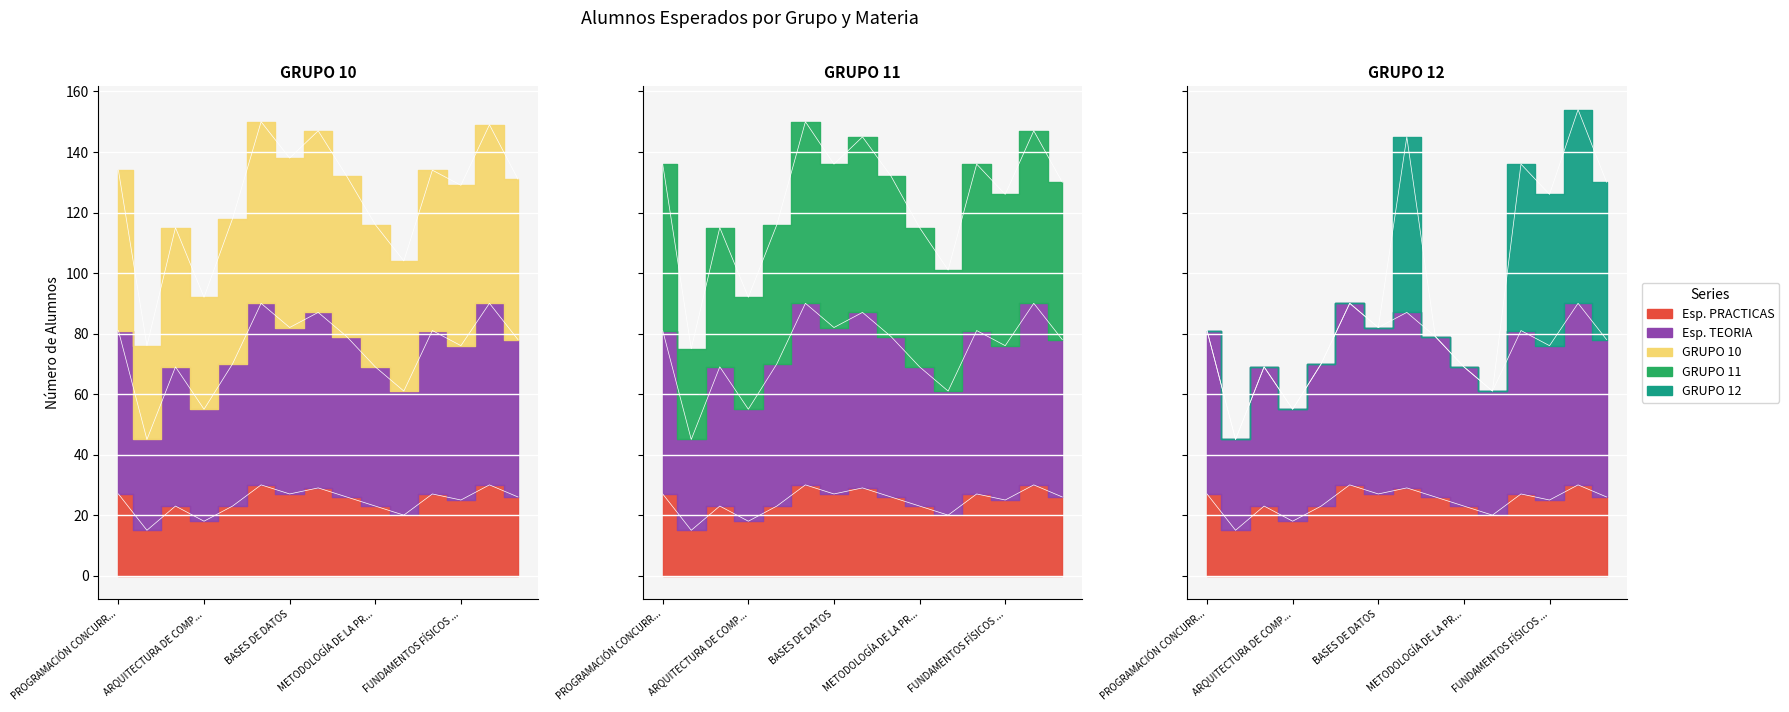

What is the difference between the highest and lowest values at CÁLCULO Y MÉTODOS NUMÉRICOS?

109